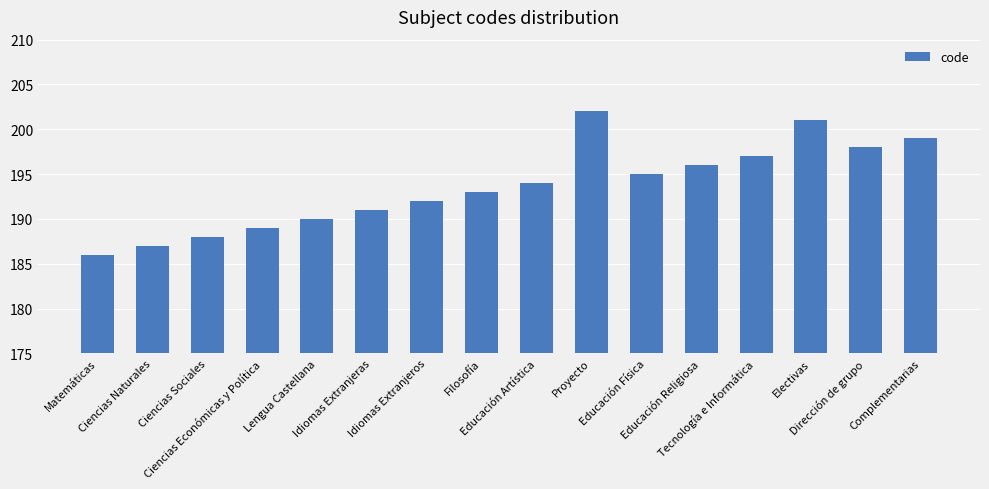

Reading right to left, list all the values displayed in this chart.

Complementarias=199	Dirección de grupo=198	Electivas=201	Tecnología e Informática=197	Educación Religiosa=196	Educación Física=195	Proyecto=202	Educación Artística=194	Filosofía=193	Idiomas Extranjeros=192	Idiomas Extranjeras=191	Lengua Castellana=190	Ciencias Económicas y Política=189	Ciencias Sociales=188	Ciencias Naturales=187	Matemáticas=186